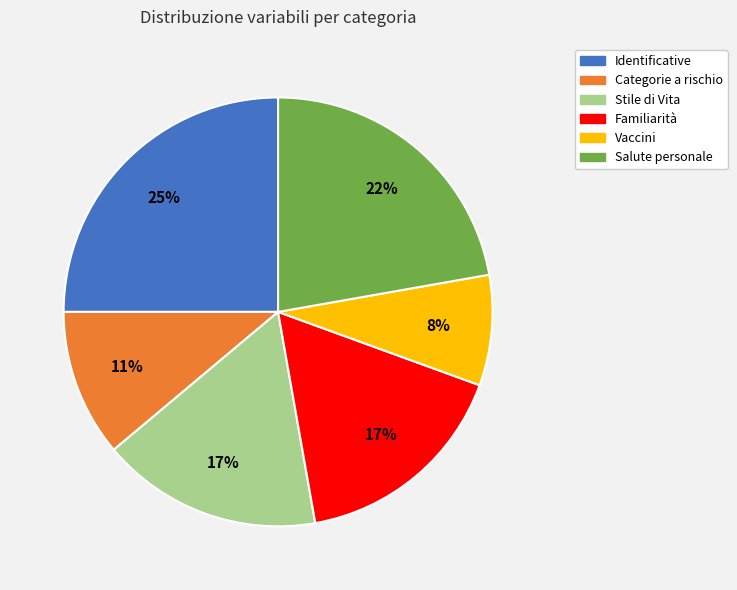

Is there a majority slice in this chart?

No